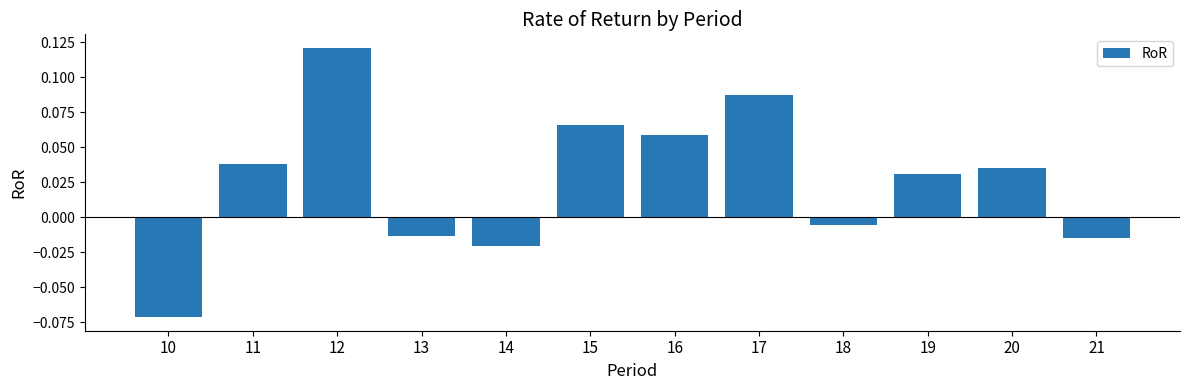

How many values are below 0?

5